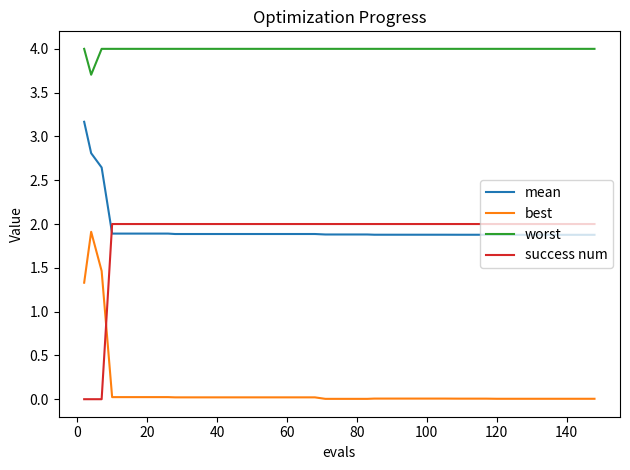

True or false: worst and mean intersect in this chart.

False